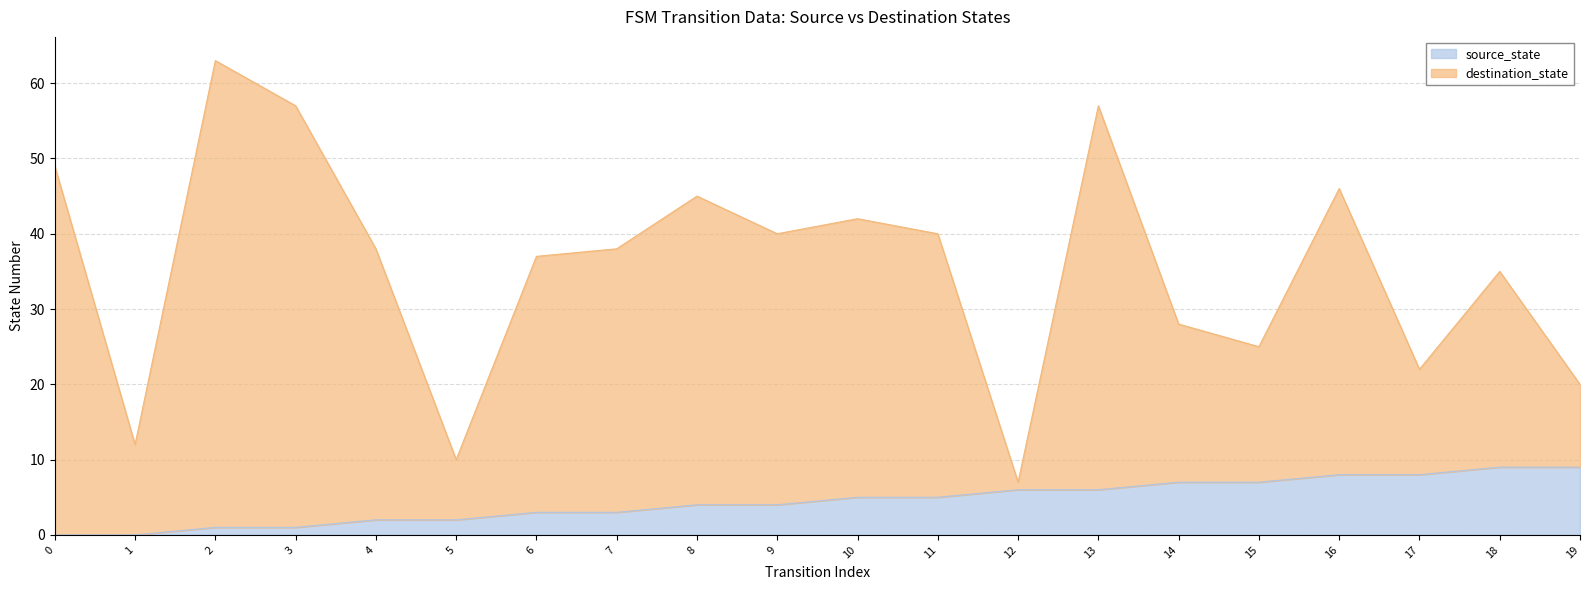

True or false: destination_state and source_state intersect in this chart.

False